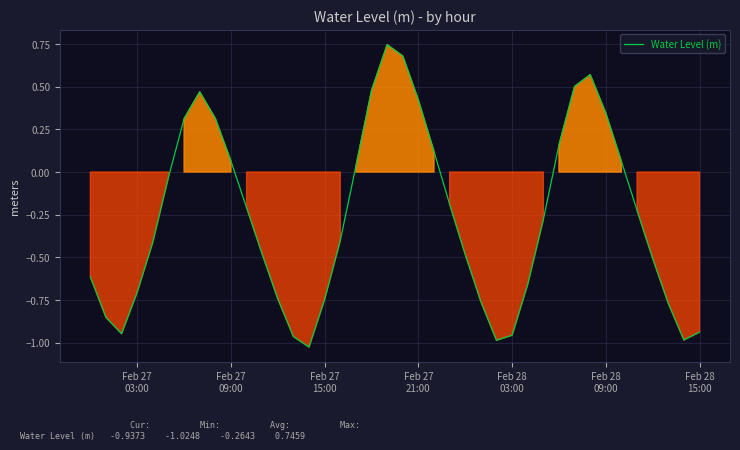

What is the difference between the maximum and minimum values?

1.8